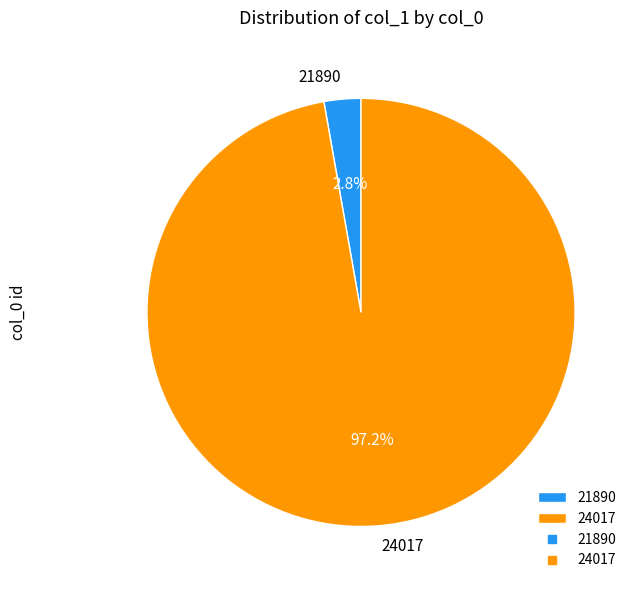

Count the number of slices in the pie.

2